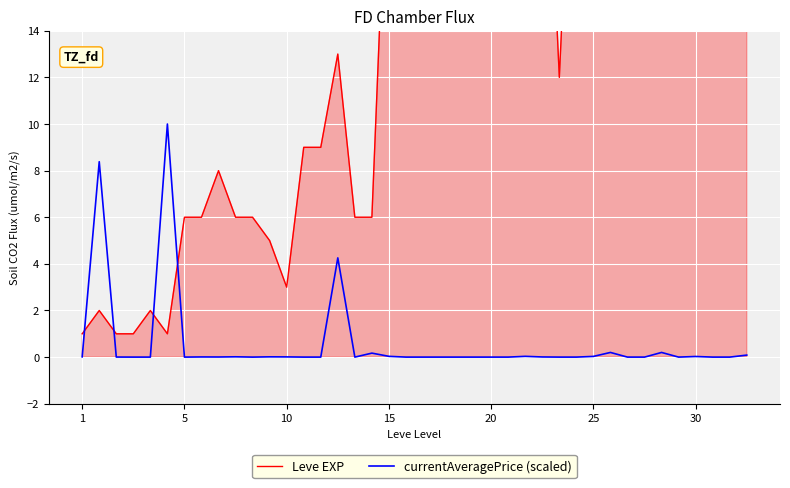

What is the maximum value for currentAveragePrice (scaled)?

10.0